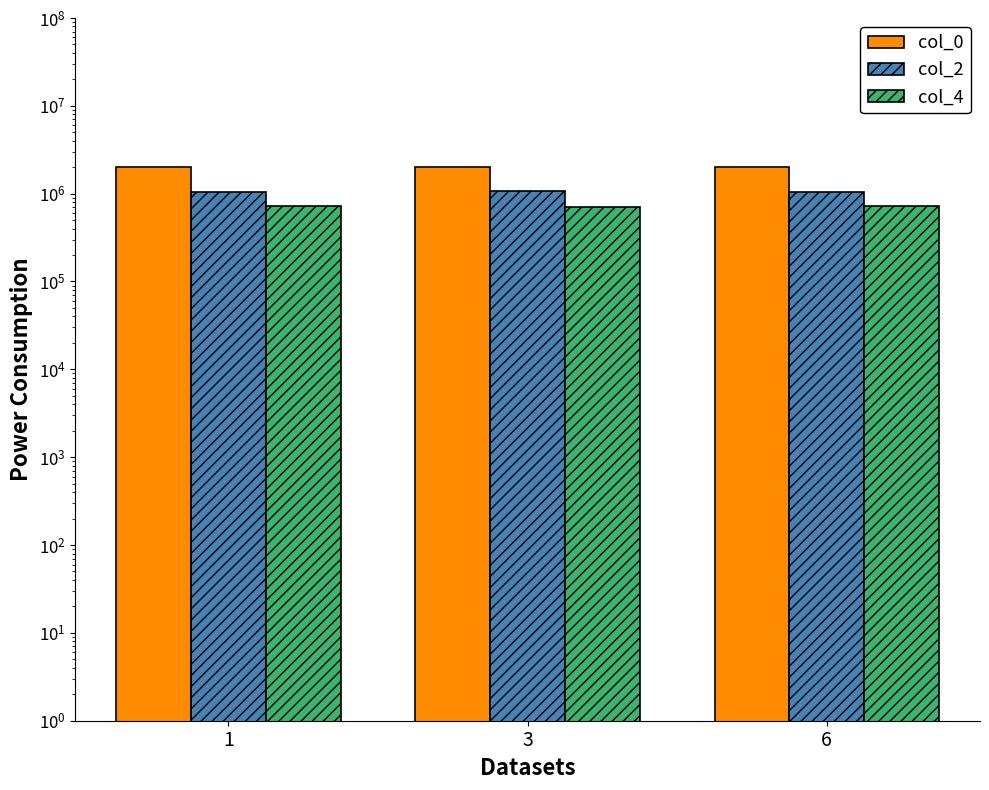

Between 3 and 1, which is larger?

3